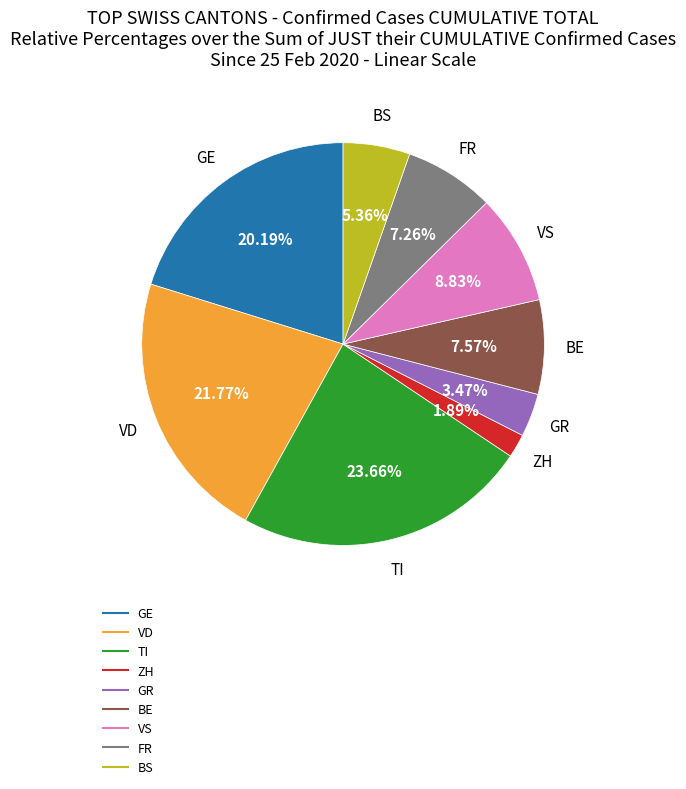

Does any single category account for the majority?

No